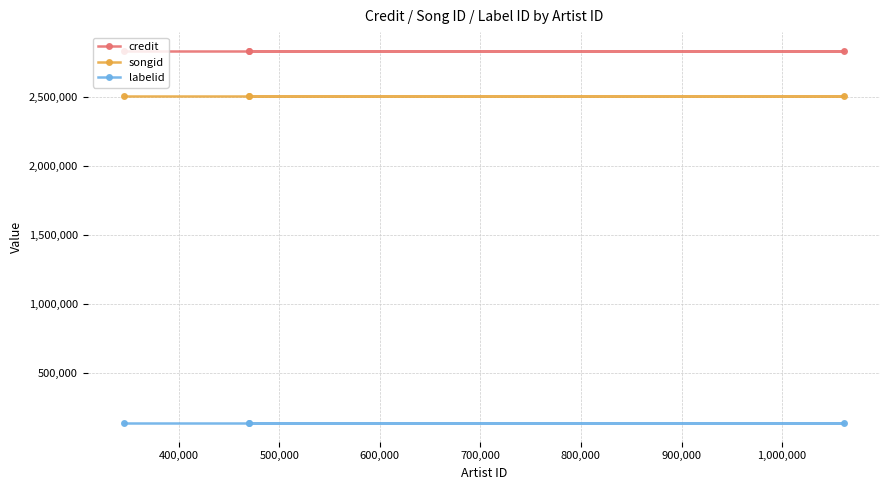

Does the chart have visible grid lines?

Yes